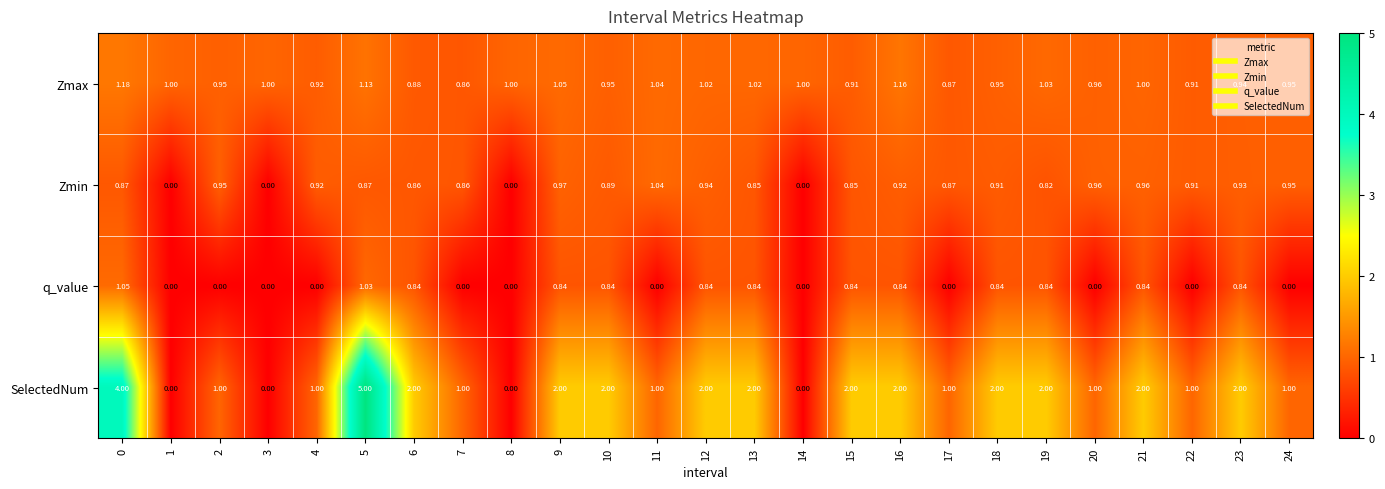

Which series has the widest spread of values?

SelectedNum